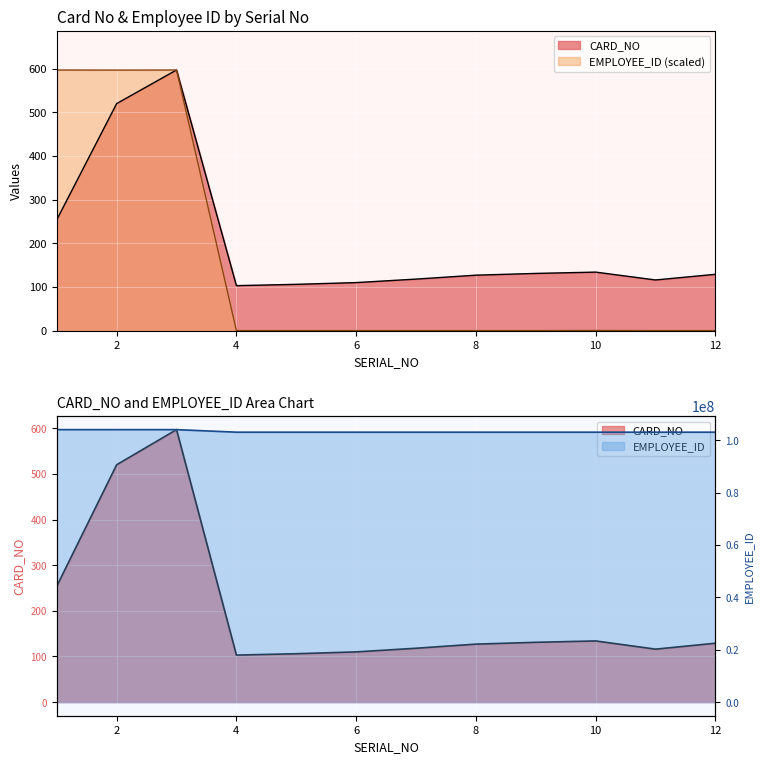

What is the total value across all series at 11?

116.0